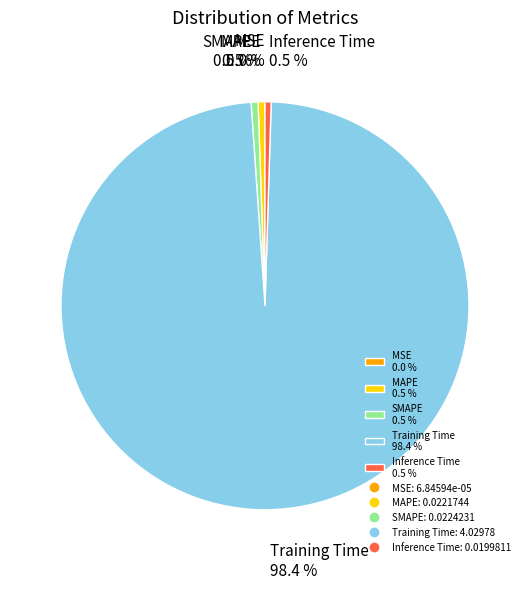

Is there any slice that represents more than half of the pie?

Yes